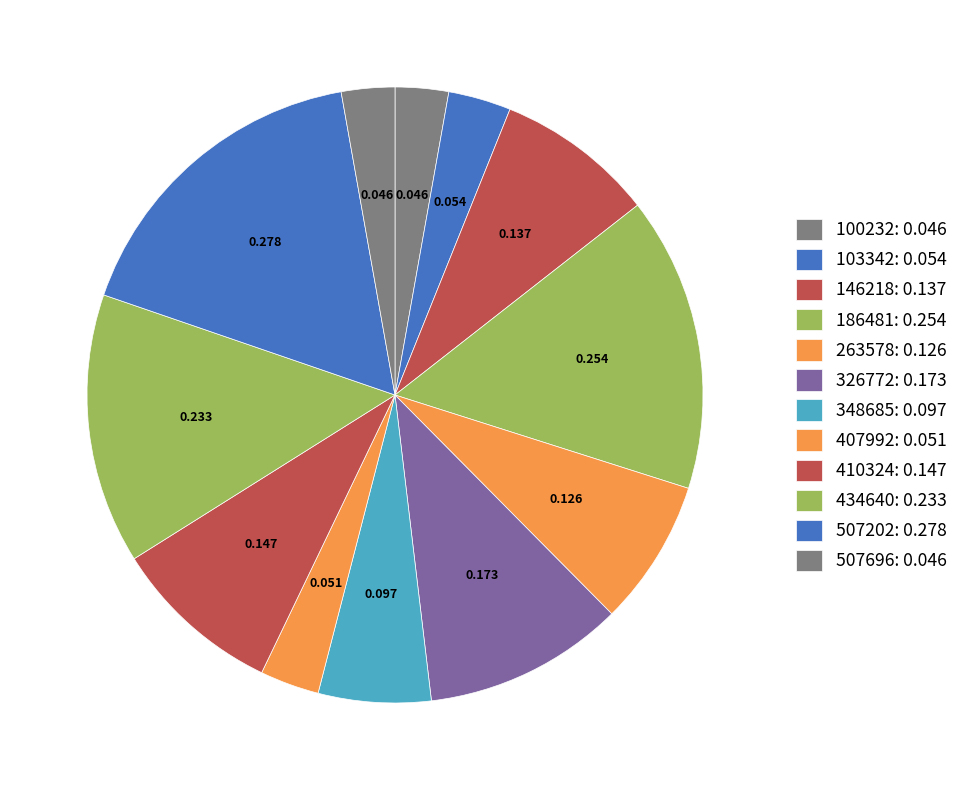

What is the total percentage of 146218 and 186481?

23.8%